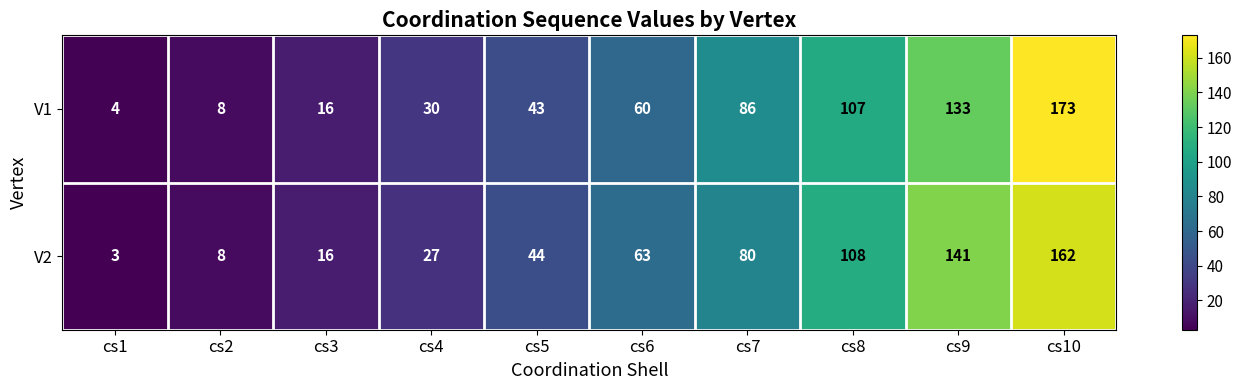

What is the difference between the V1 values at cs7 and cs9?

47